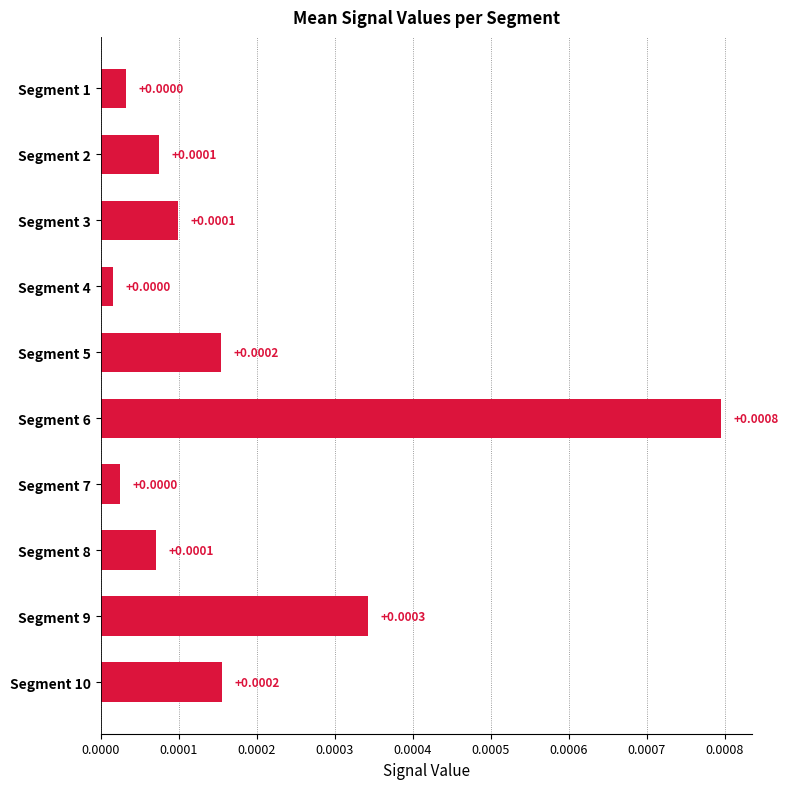

Between Segment 8 and Segment 7, which is larger?

Segment 8